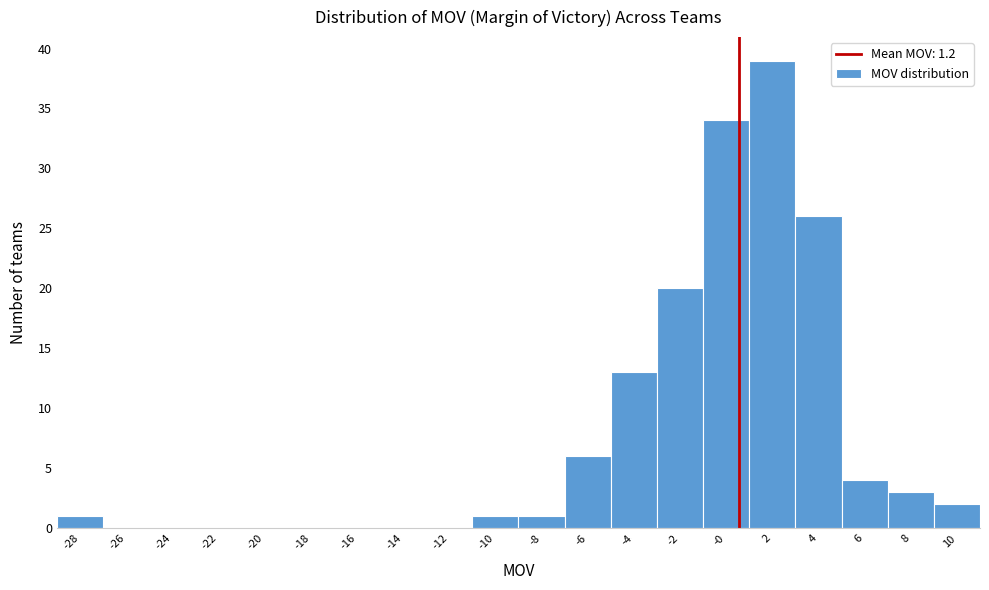

Reading left to right, list all the values displayed in this chart.

-28=1	-26=0	-24=0	-22=0	-20=0	-18=0	-16=0	-14=0	-12=0	-10=1	-8=1	-6=6	-4=13	-2=20	-0=34	2=39	4=26	6=4	8=3	10=2